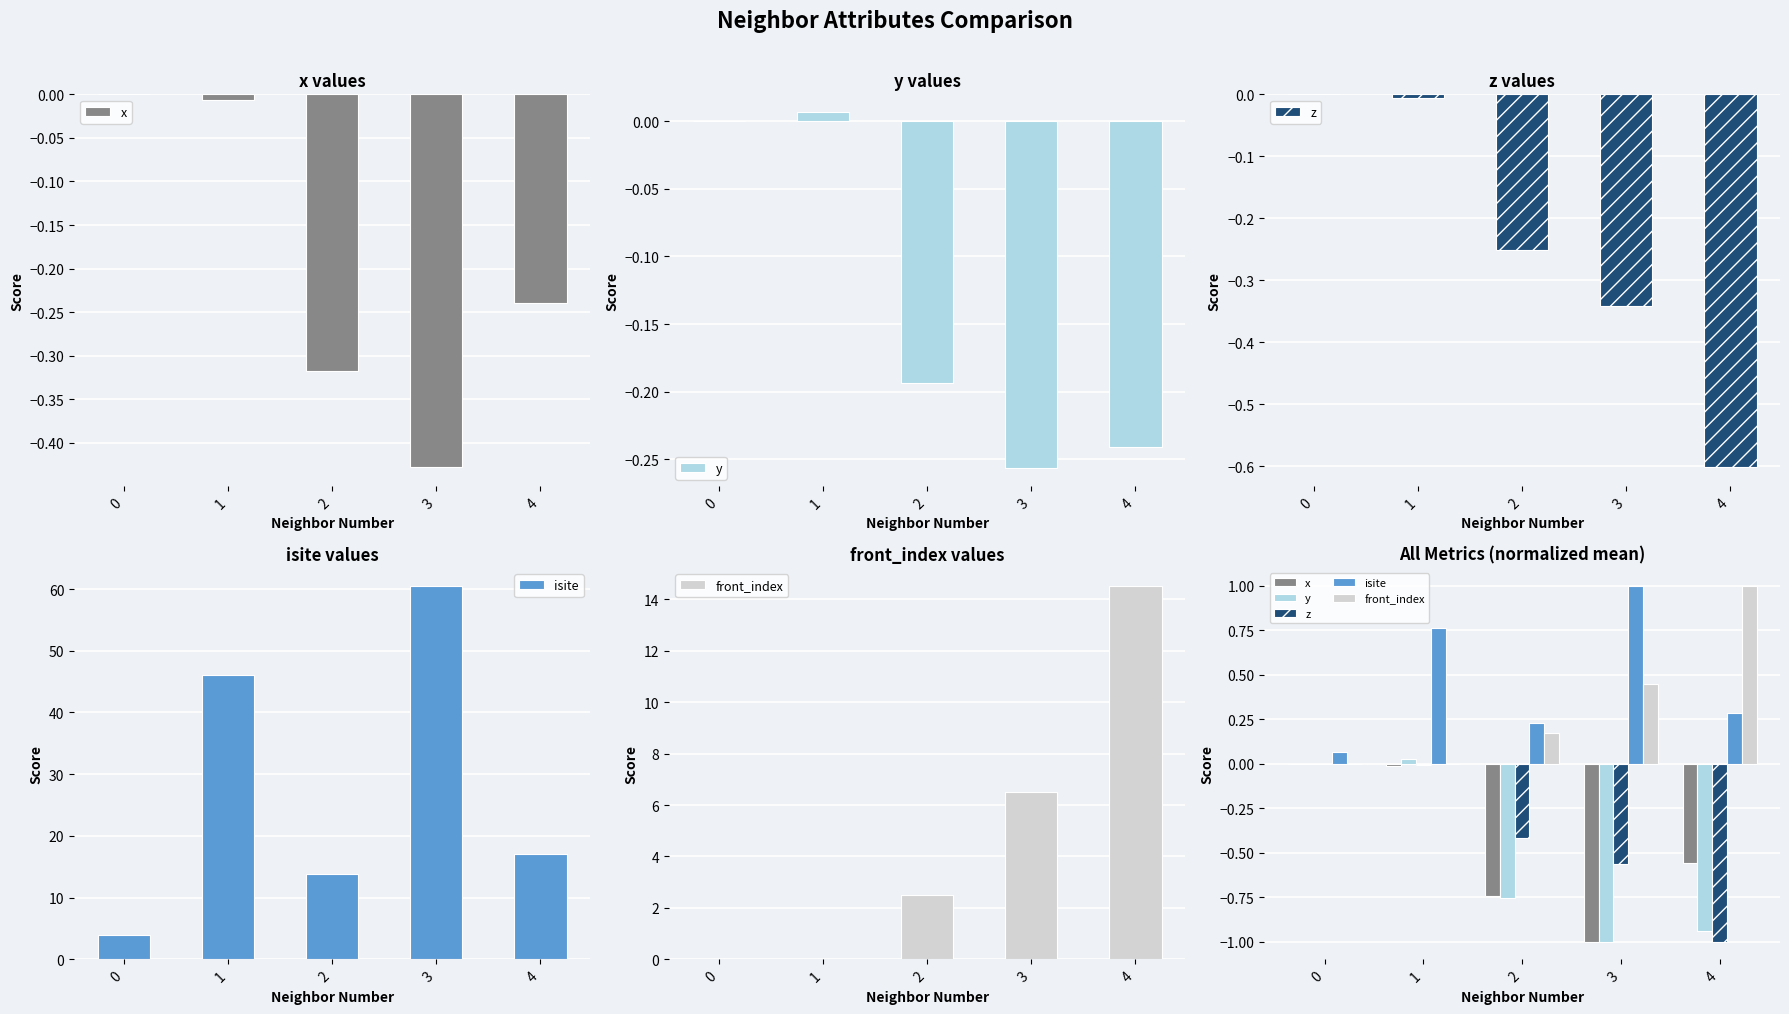

Is the value of isite at 1 greater than the value of x at 3?

Yes